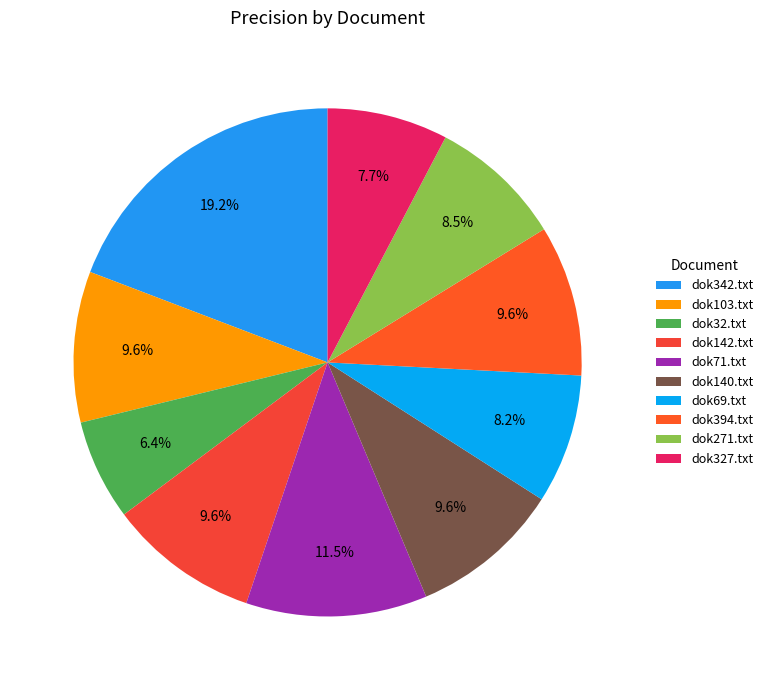

To the nearest percent, what is the average slice percentage?

10%